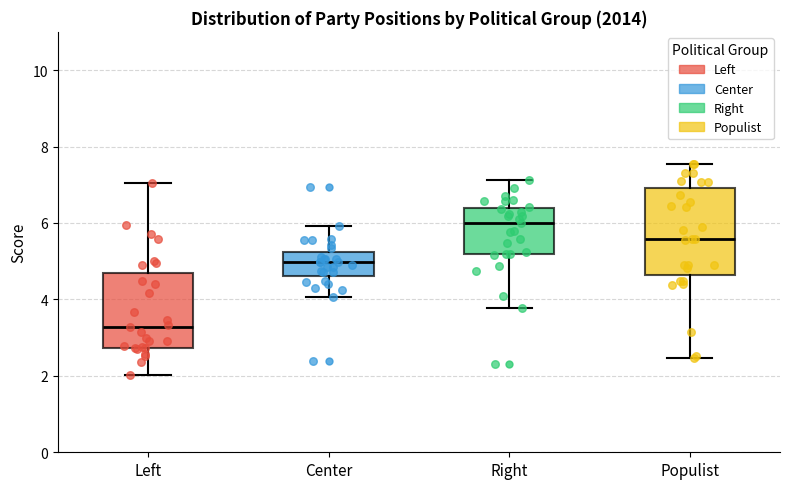

Where does the median line of the box for Right sit on the y-axis? The values are not printed on the chart, so give them approximately, as read against the axis.

6.0